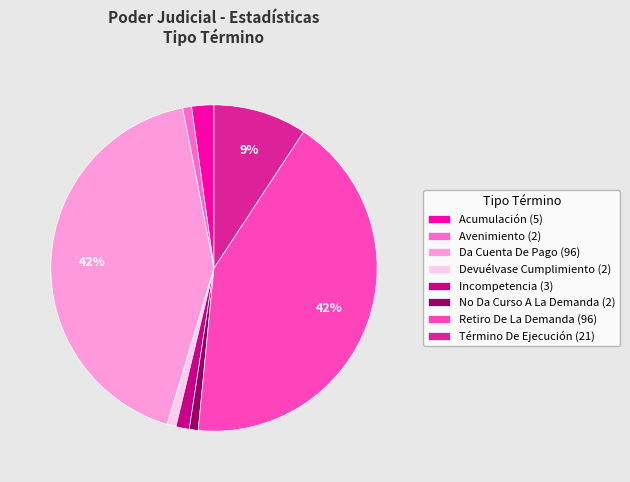

Does Avenimiento represent more than half of the total?

No